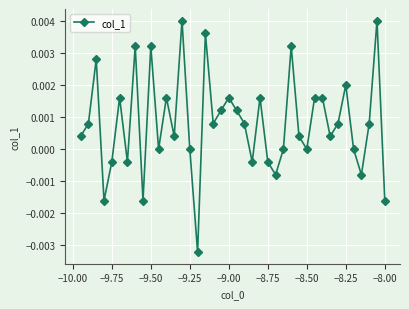

How many data points does each series have?

40